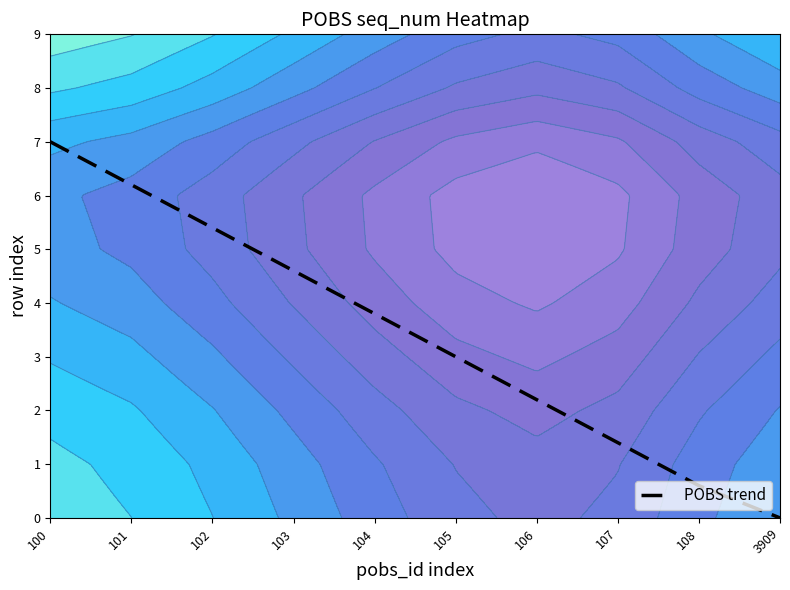

What is the sum of the values at 106 and 101?

8.4